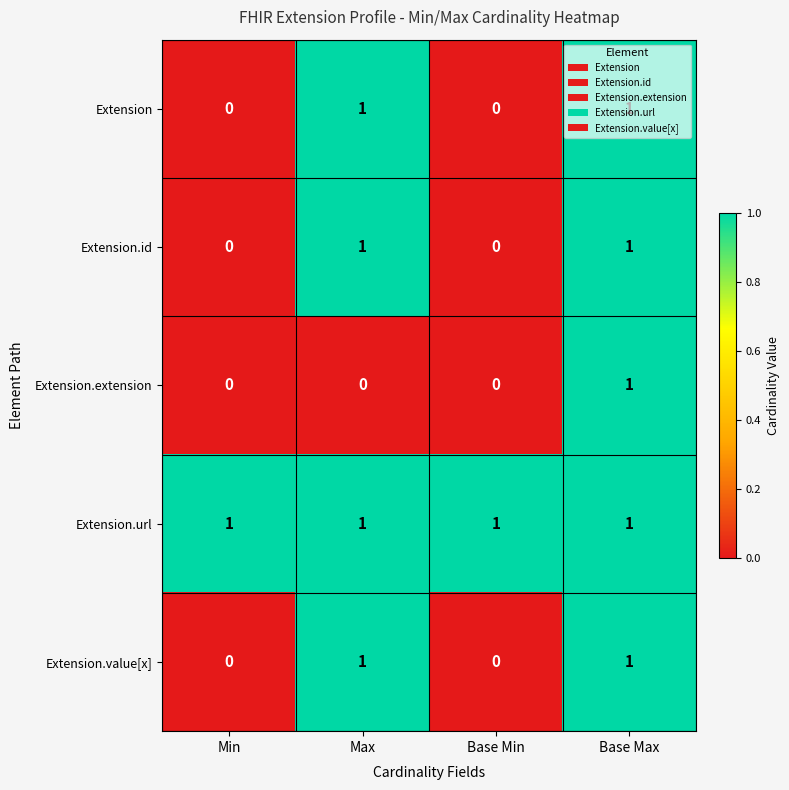

Count the Extension.id values in the range 0 to 1.

4